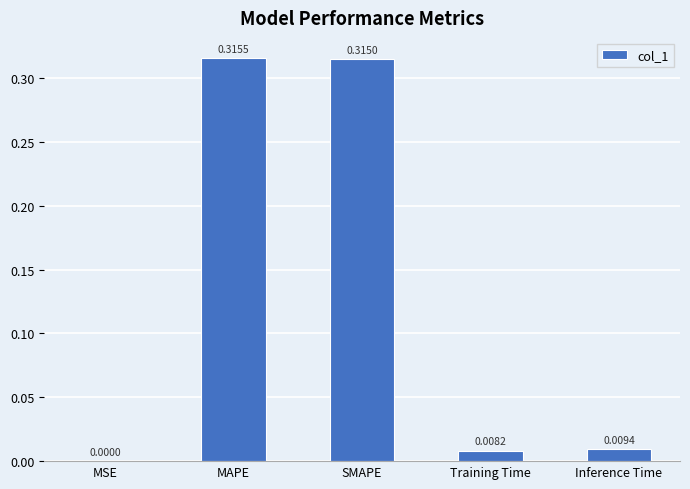

At which category does the chart reach its peak across all series?

MAPE